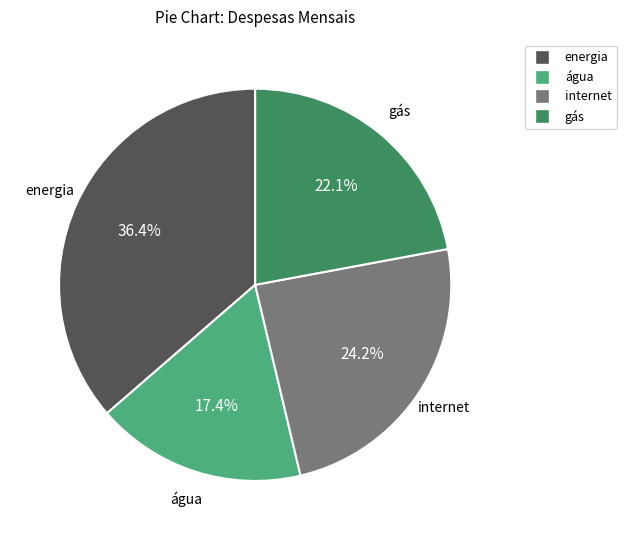

To the nearest percent, what is the difference between the internet and energia slice percentages?

12%